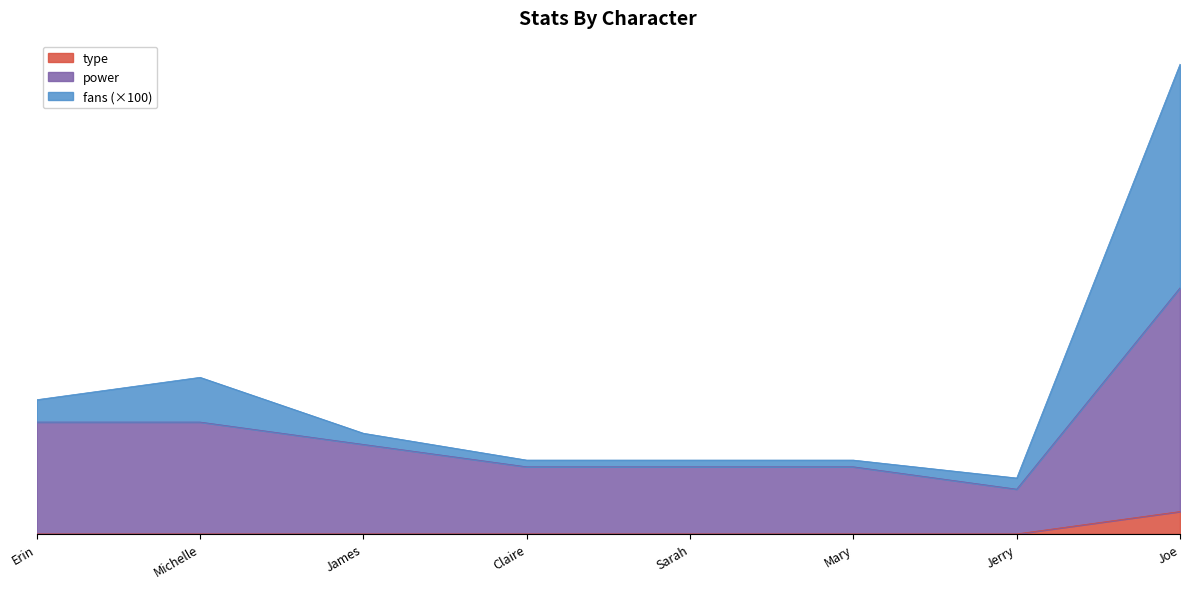

What is the difference between the maximum and minimum values in the power series?

9.0